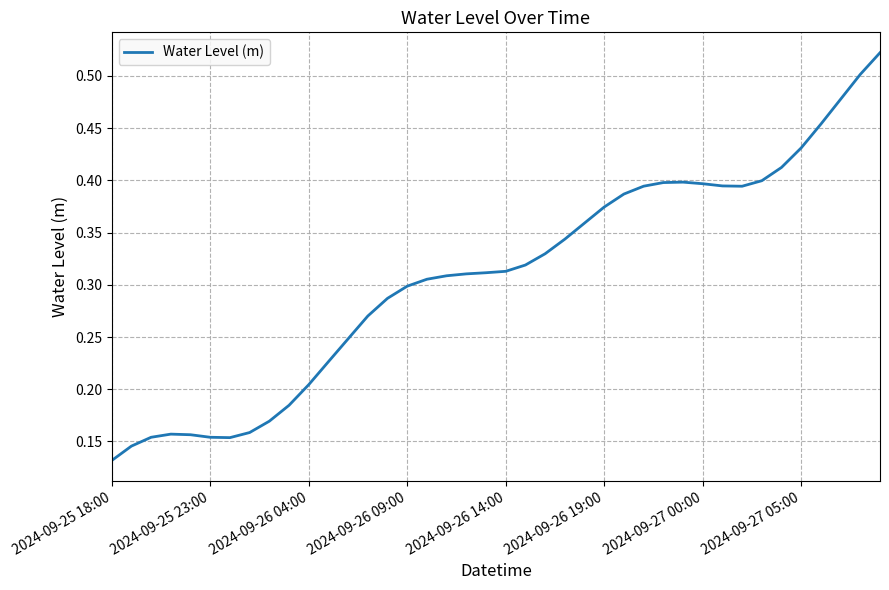

Does the chart display data point markers on the line(s)?

No